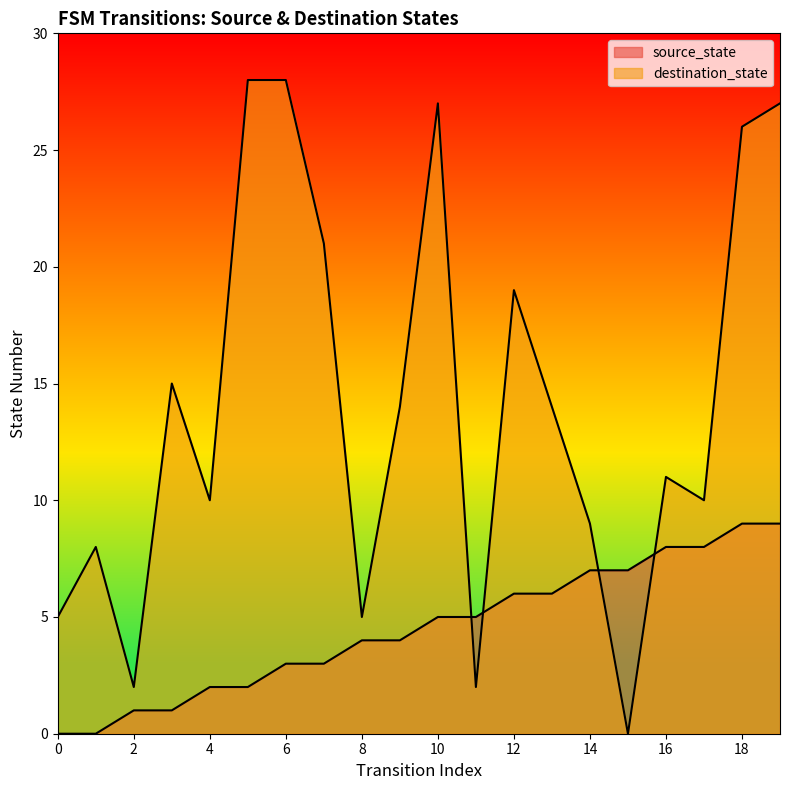

The source_state series shows 8 at 16. True or false?

True